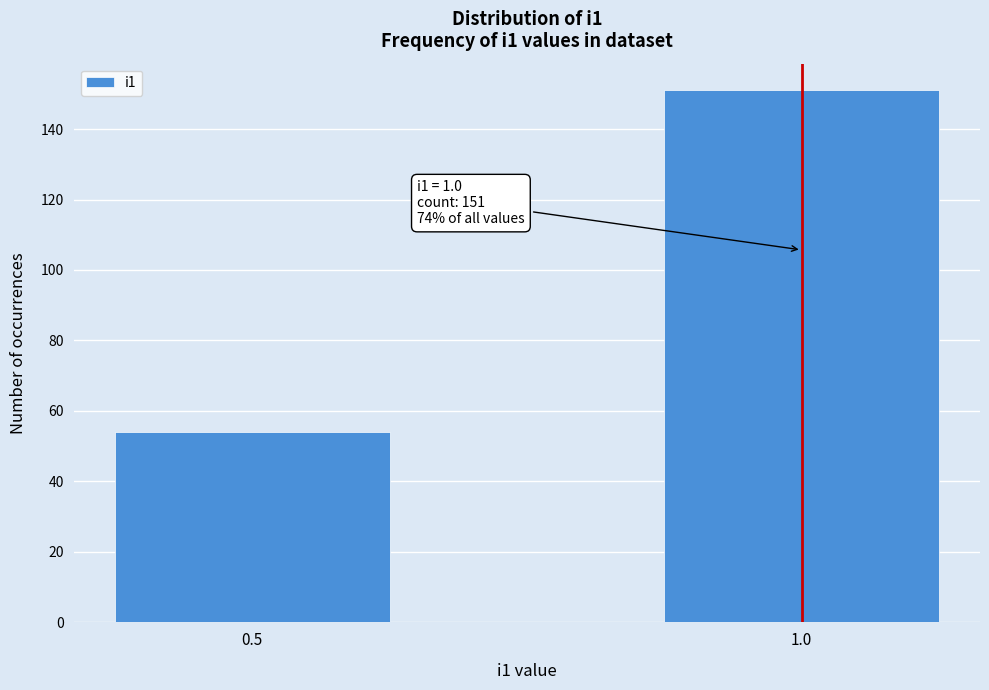

Reading left to right, list all the values displayed in this chart.

0.5=54	1.0=151